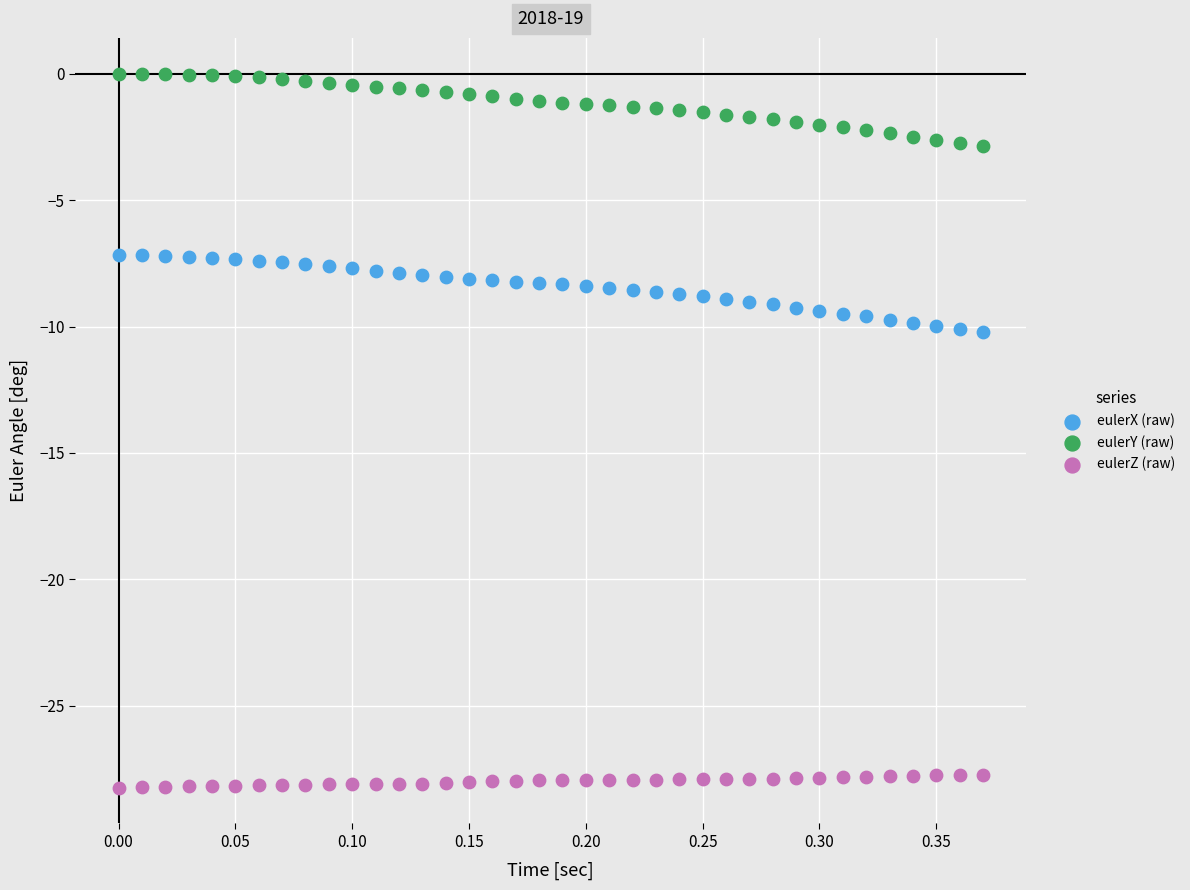

Which series contains the lowest Y value?

eulerZ (raw)